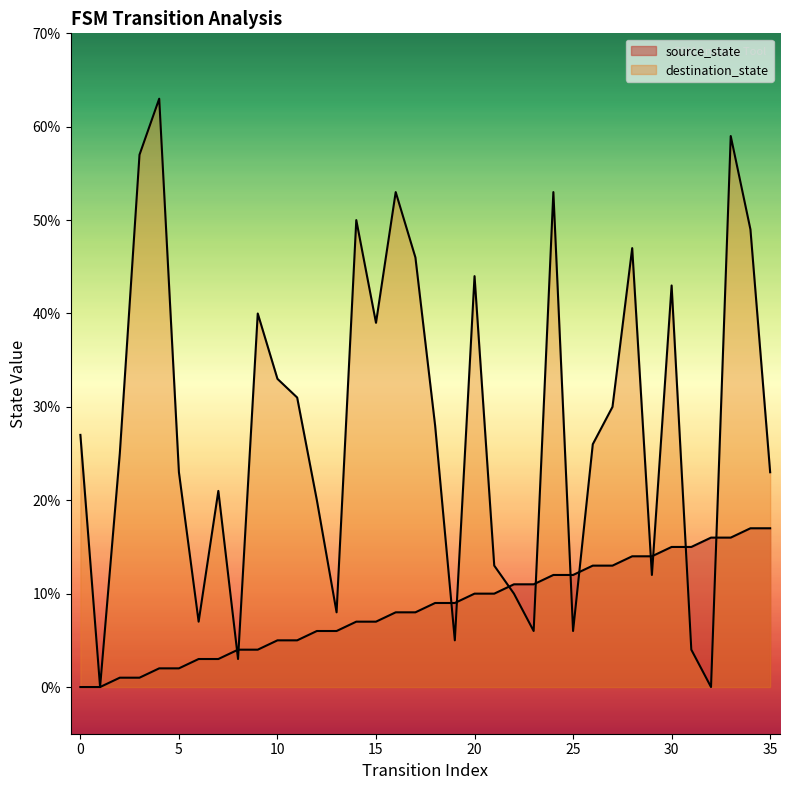

What are all the series names shown in the legend?

source_state, destination_state